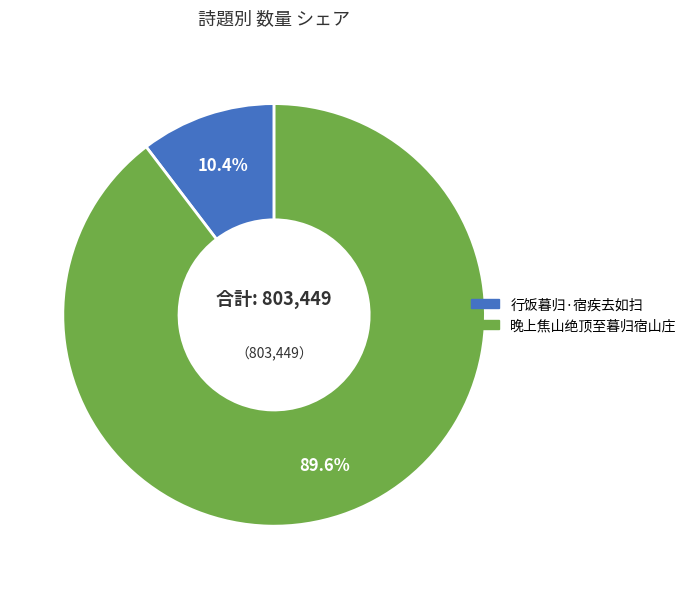

Which slice is the smallest?

行饭暮归·宿疾去如扫